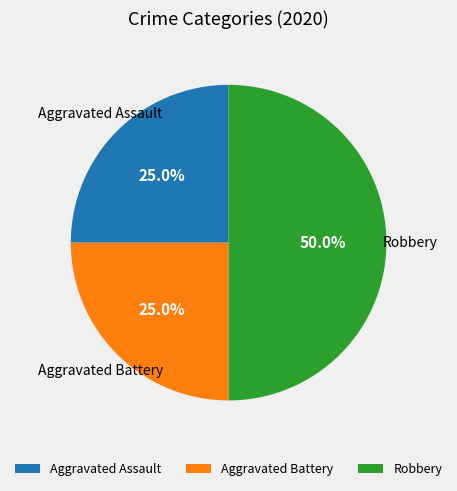

How many slices are in this pie chart?

3